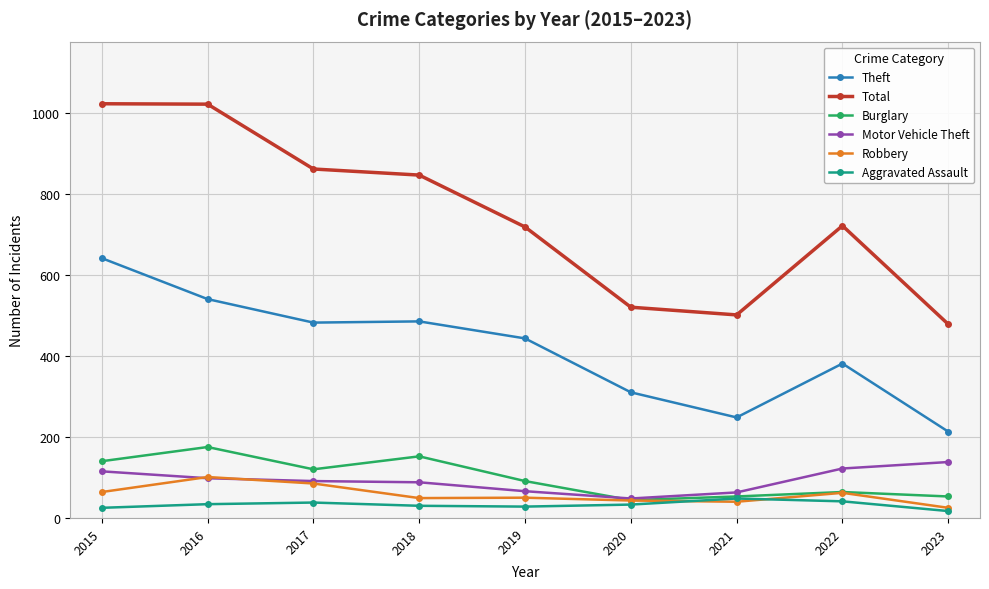

Does the chart have visible grid lines?

Yes